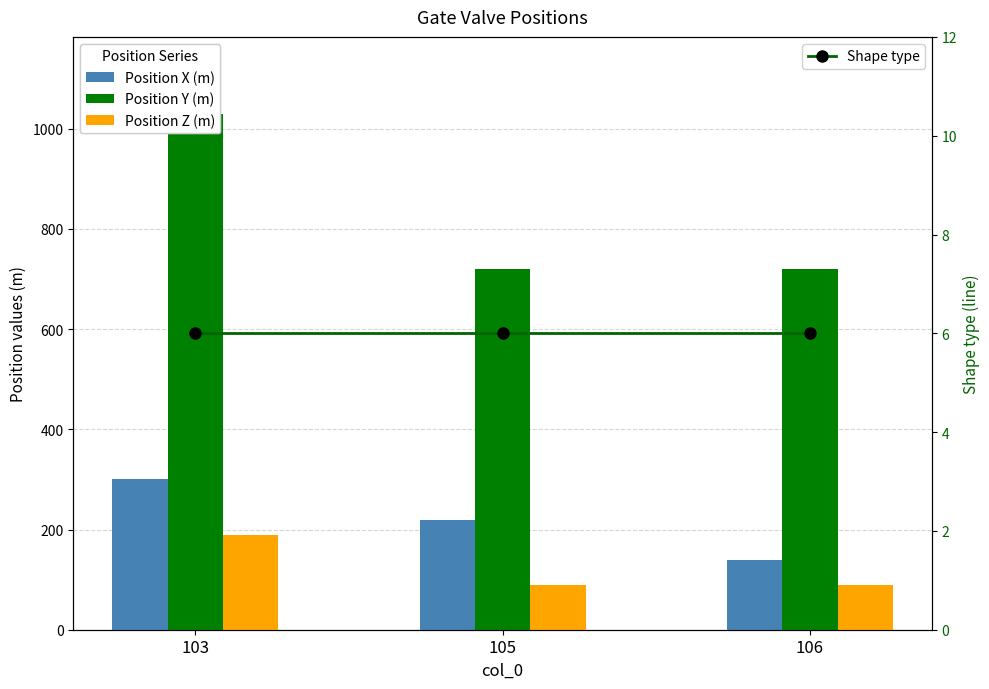

What is the sum of all Position Z (m) values?

368